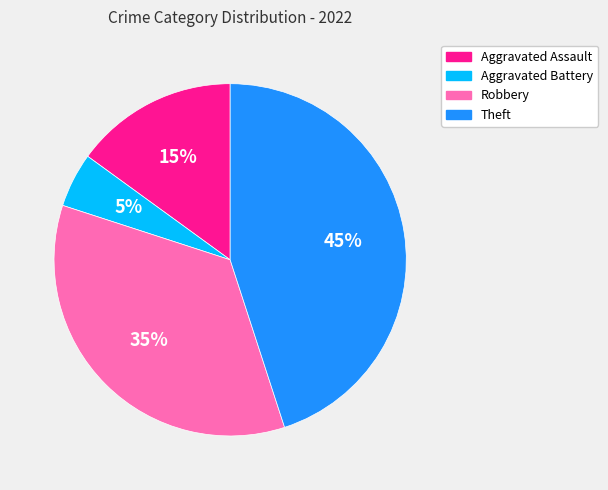

Is the sum of Robbery and Aggravated Battery greater than half?

No